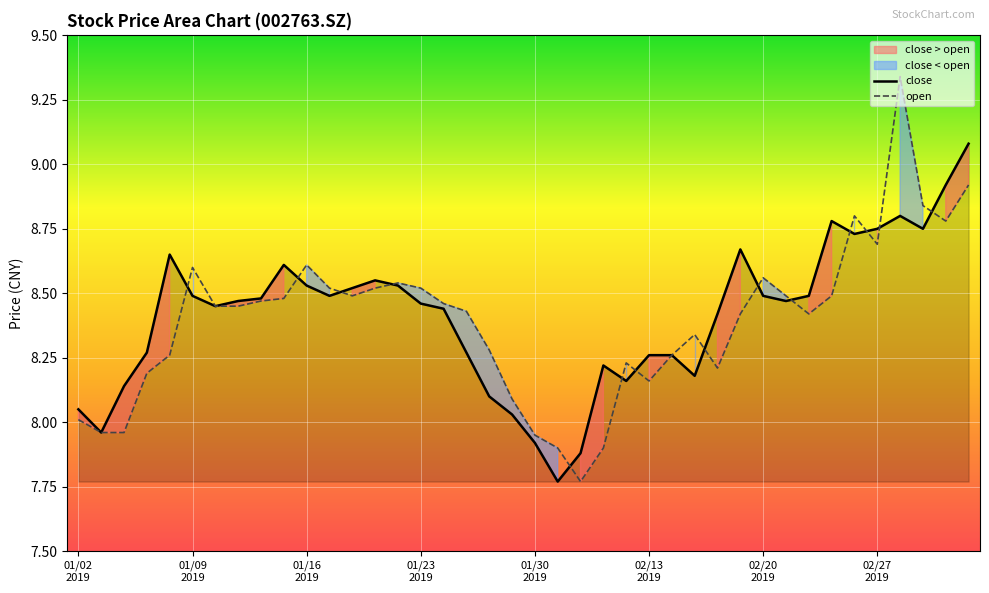

At which label does close first exceed 8?

01/02
2019